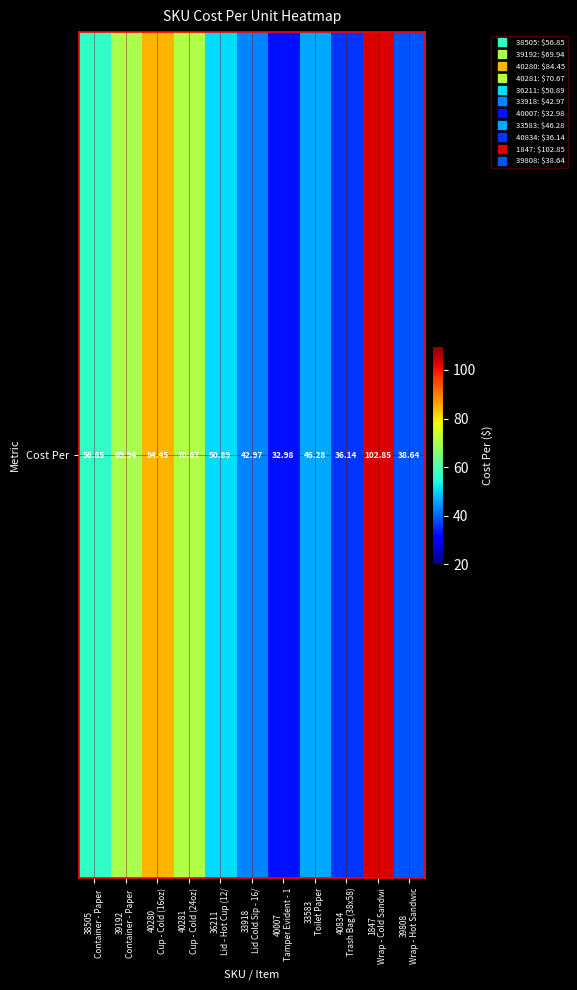

What is the sum of all values?

632.7